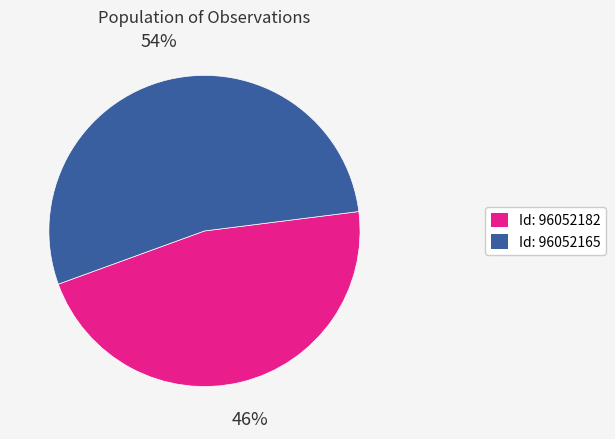

Which category has the smallest portion of the pie?

Id: 96052182